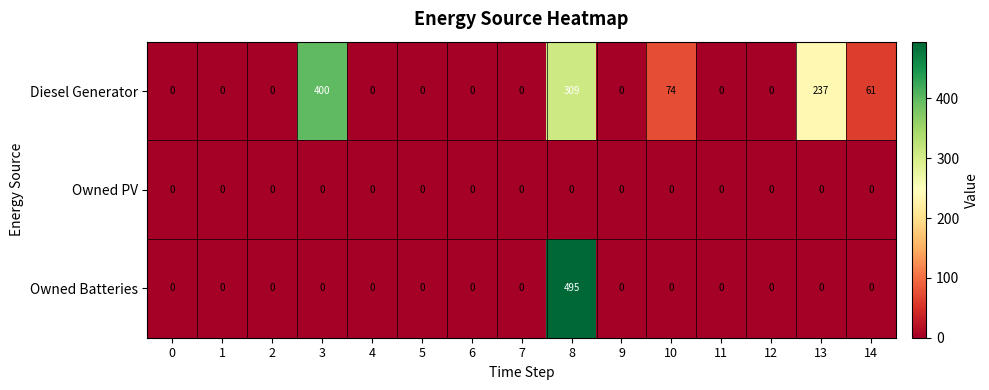

Is it true that Diesel Generator equals 309 at 8?

True